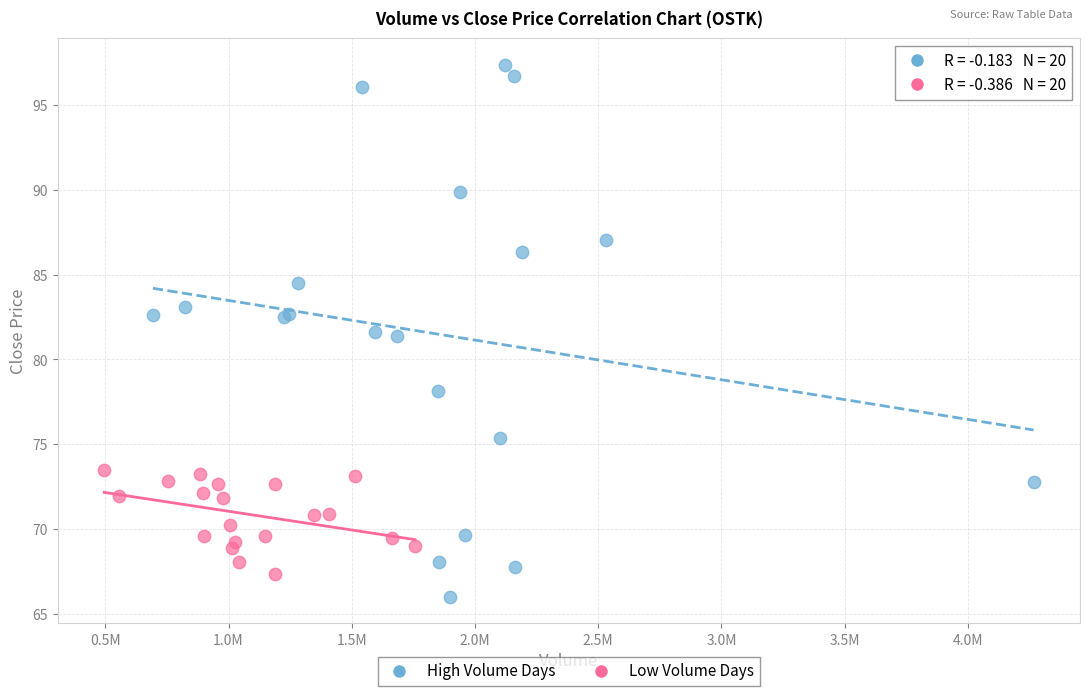

What are all the series names shown in the legend?

High Volume Days, Low Volume Days